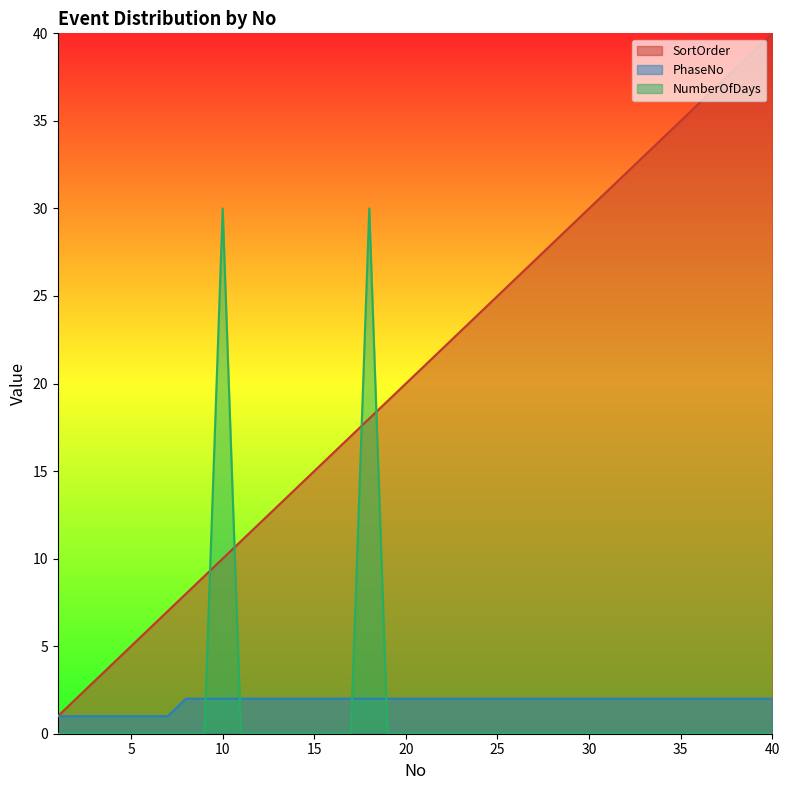

What is the spread (max minus min) of values at 10?

28